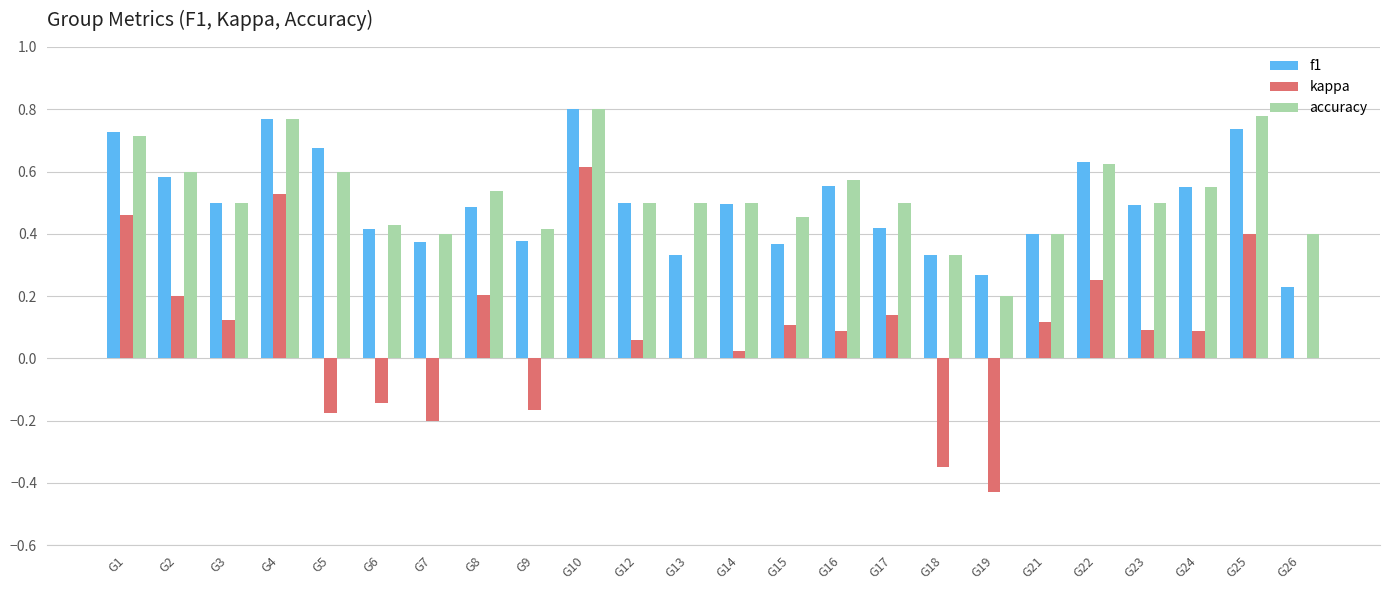

What is the sum of the accuracy values at G10 and G7?

1.2